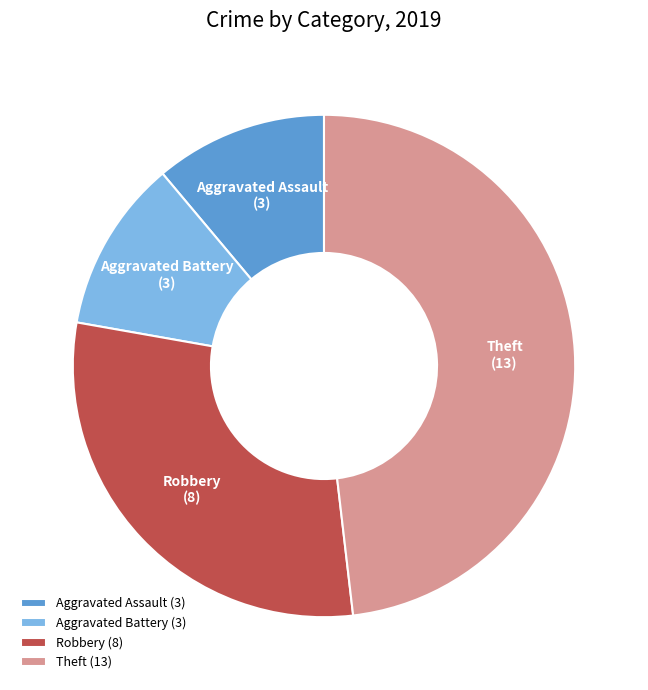

True or false: Theft accounts for 48% of the total.

True